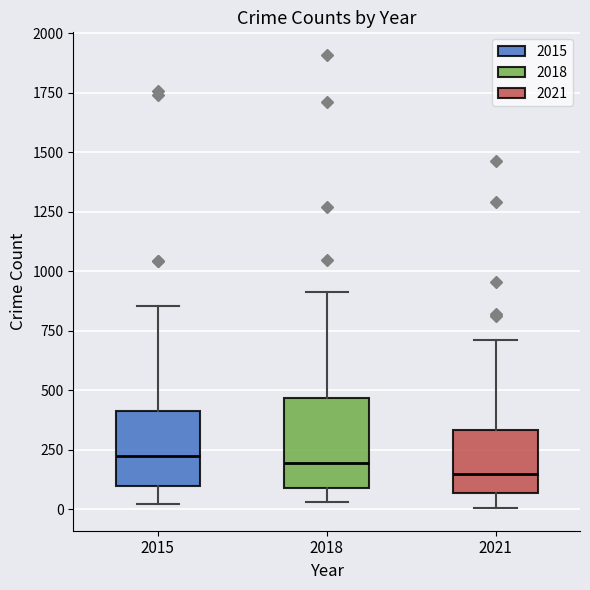

Where is the upper edge of the box at x = 2021 on the y-axis? The values are not printed on the chart, so give them approximately, as read against the axis.

350